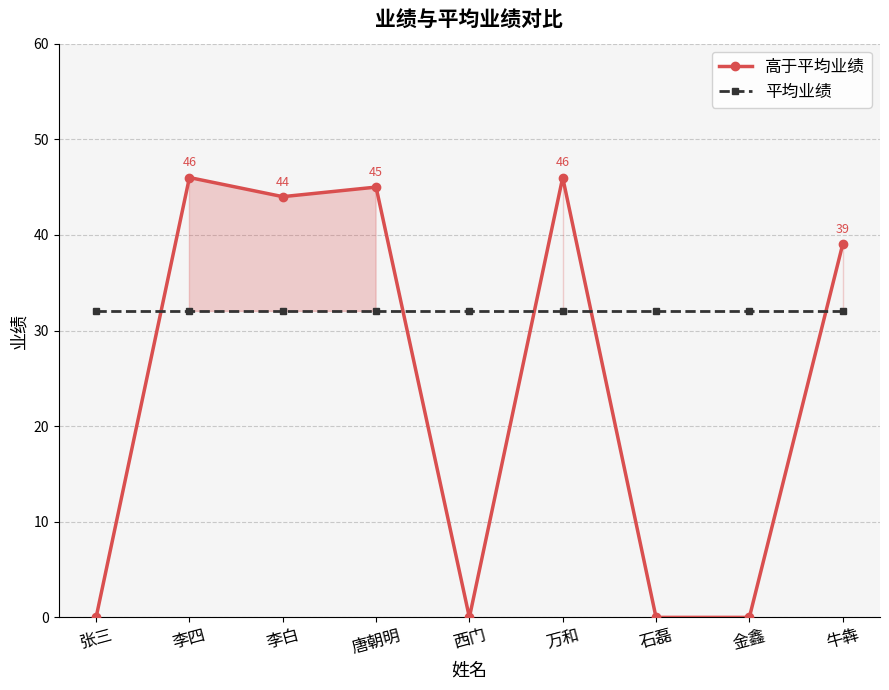

What is the total value across all series at 牛犇?

71